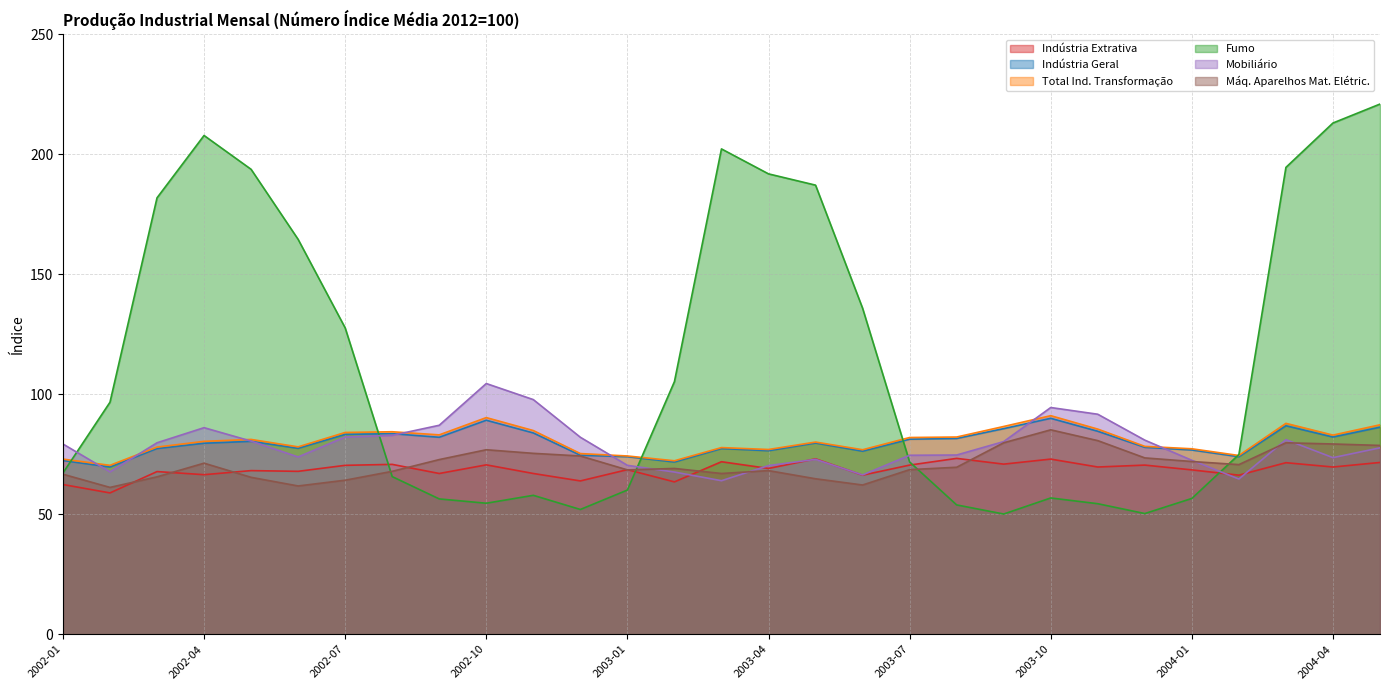

What is the greatest value displayed?

221.0